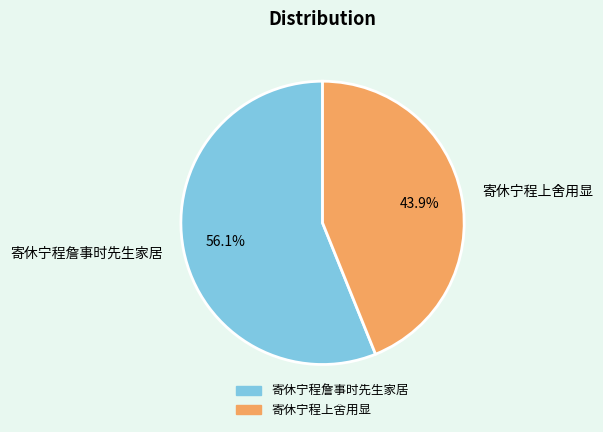

What is the total percentage of 寄休宁程詹事时先生家居 and 寄休宁程上舍用显?

100.0%